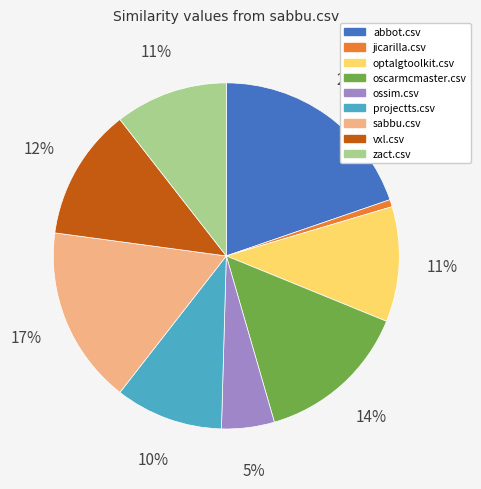

To the nearest percent, what is the difference between the largest and smallest slice percentages?

19%